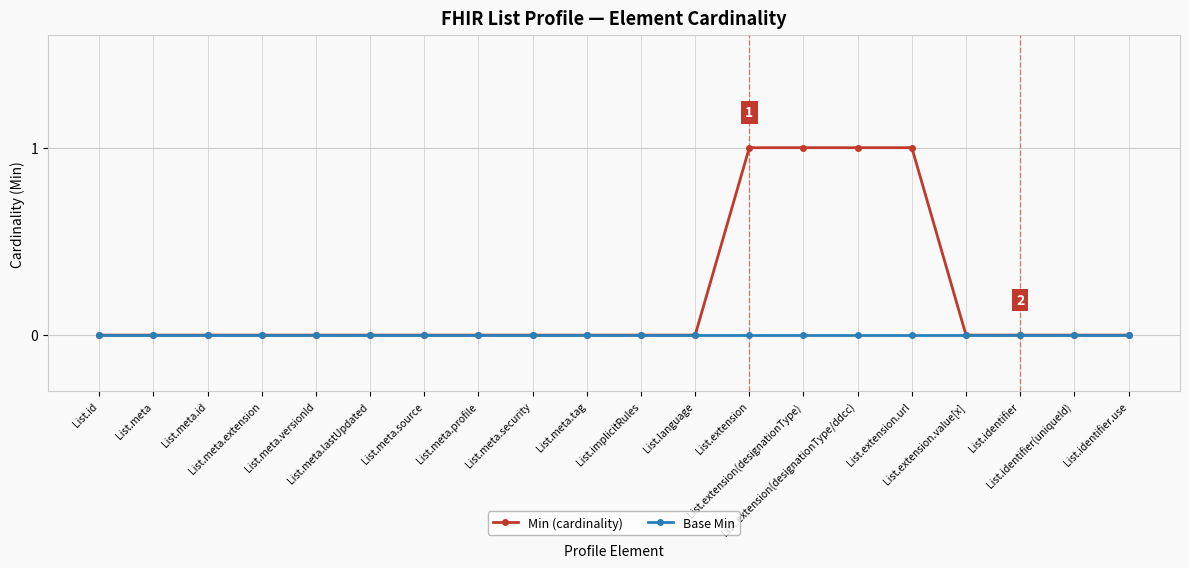

Which series has the largest total across all categories?

Min (cardinality)